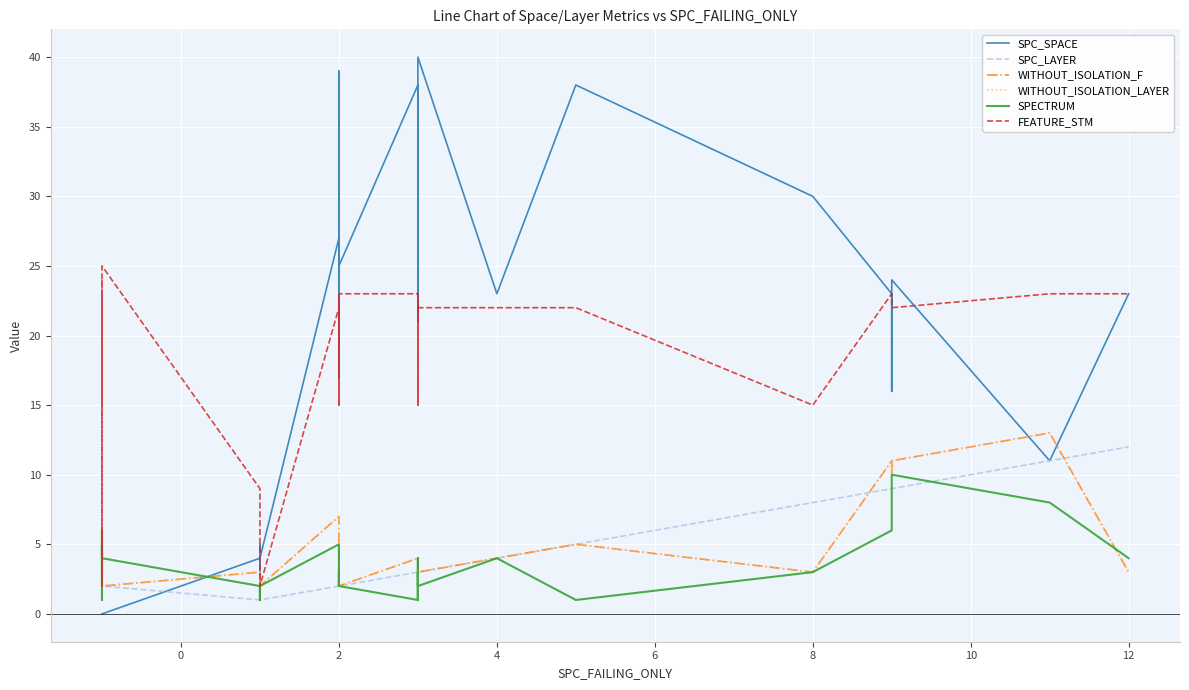

How many categories are shown in the chart?

40